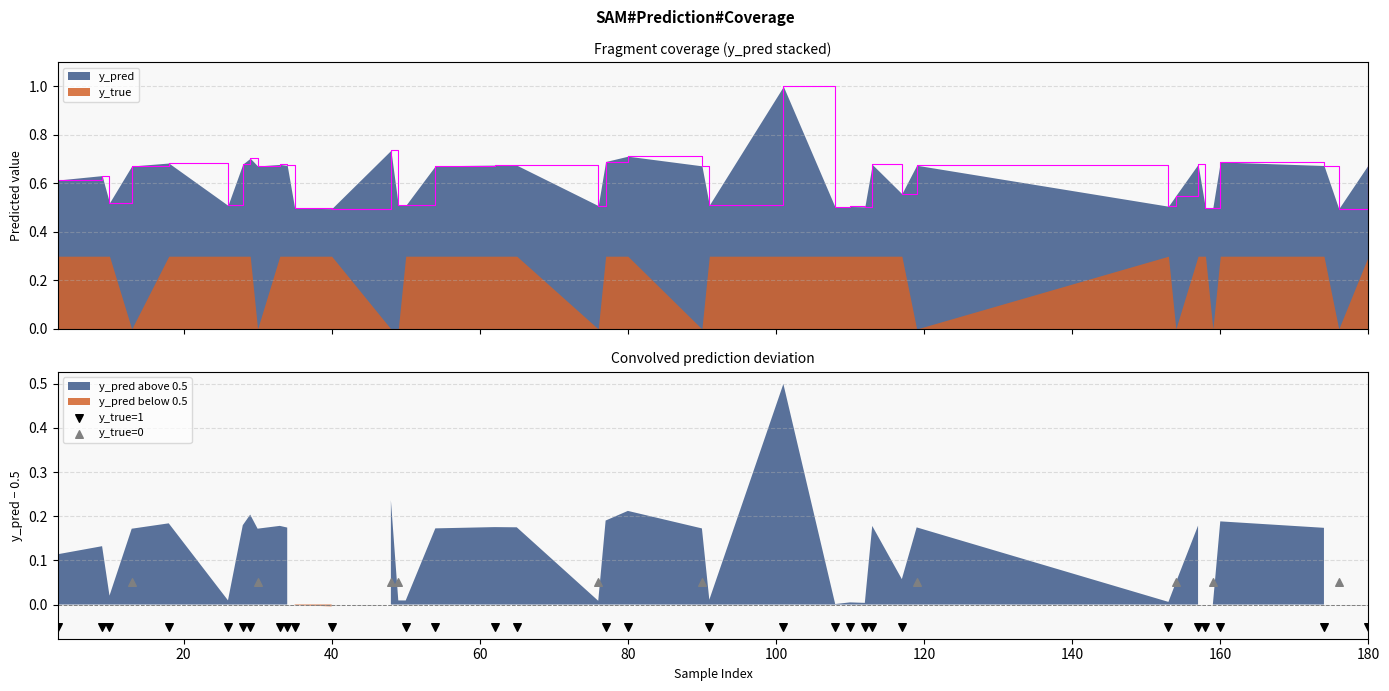

True or false: y_true and y_pred cross at least once.

False